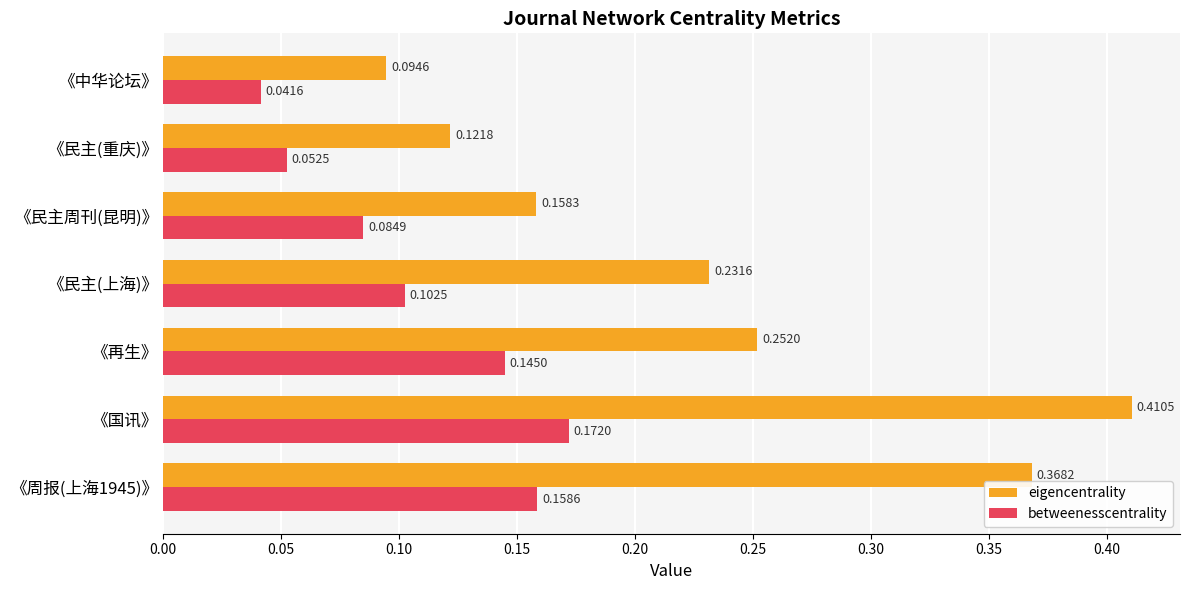

Which series has the largest range (max minus min)?

eigencentrality